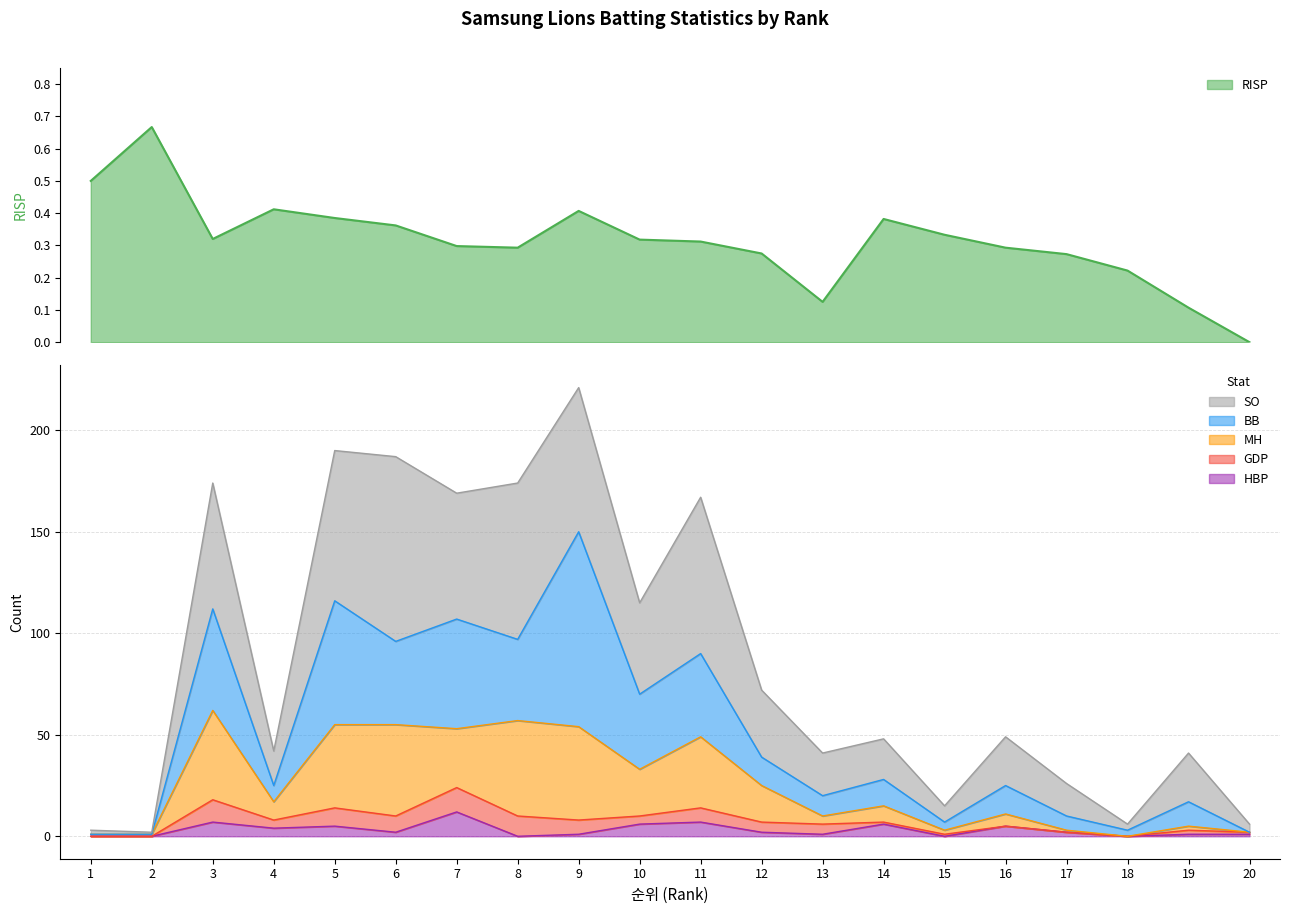

What is the highest value of the RISP series?

0.7